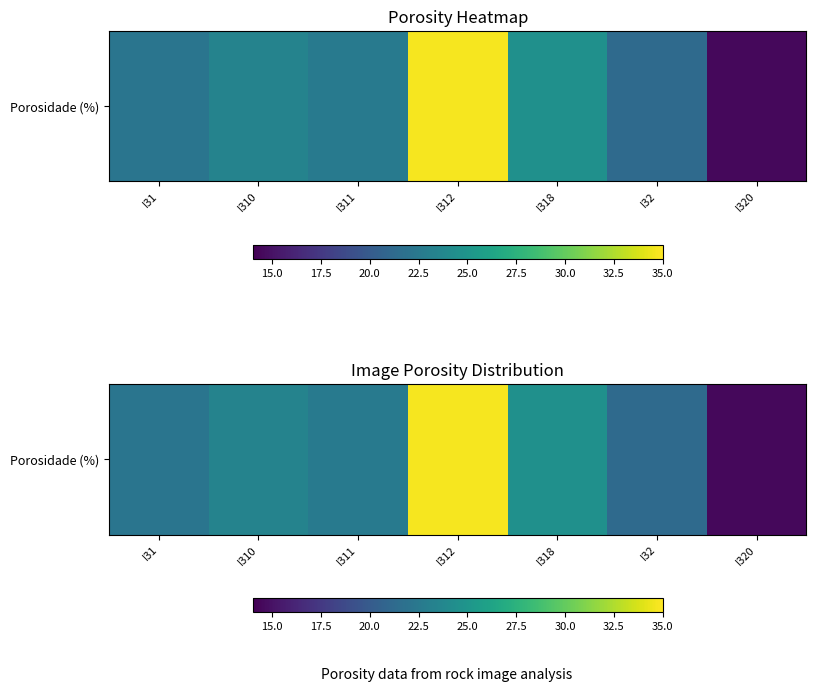

At which label does the data first exceed 22?

I31